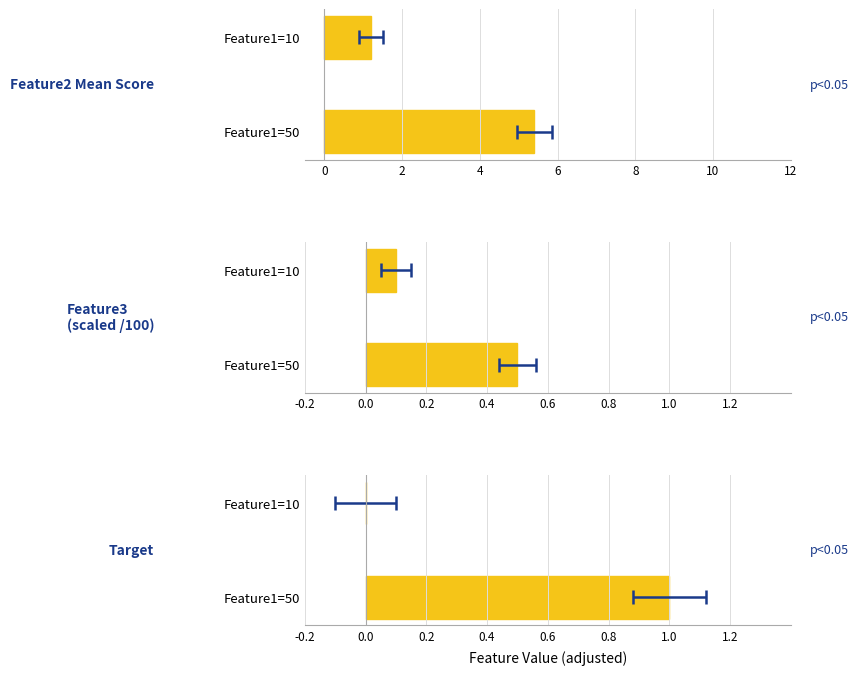

At how many categories does at least one series exceed 4?

1